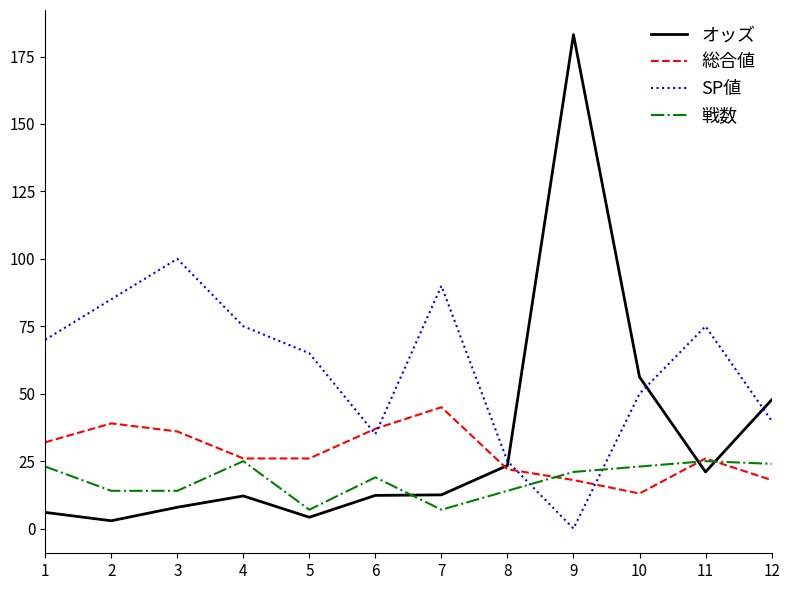

True or false: オッズ has a value of 83.6 at 9.

False